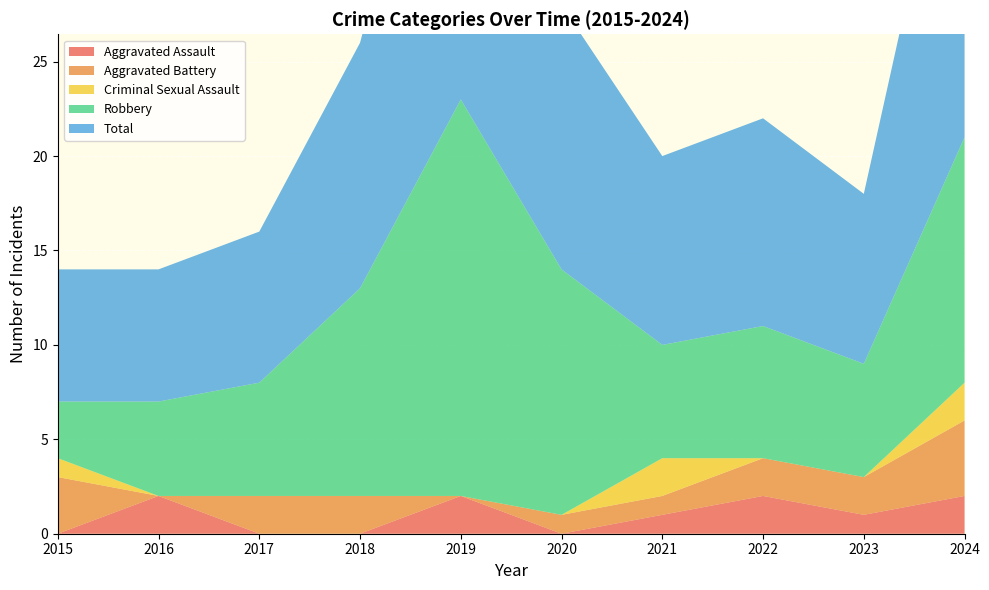

Reading left to right, transcribe all the data shown in this chart.

Aggravated Assault: 2015=0	2016=2	2017=0	2018=0	2019=2	2020=0	2021=1	2022=2	2023=1	2024=2
Aggravated Battery: 2015=3	2016=0	2017=2	2018=2	2019=0	2020=1	2021=1	2022=2	2023=2	2024=4
Criminal Sexual Assault: 2015=1	2016=0	2017=0	2018=0	2019=0	2020=0	2021=2	2022=0	2023=0	2024=2
Robbery: 2015=3	2016=5	2017=6	2018=11	2019=21	2020=13	2021=6	2022=7	2023=6	2024=13
Total: 2015=7	2016=7	2017=8	2018=13	2019=23	2020=14	2021=10	2022=11	2023=9	2024=21